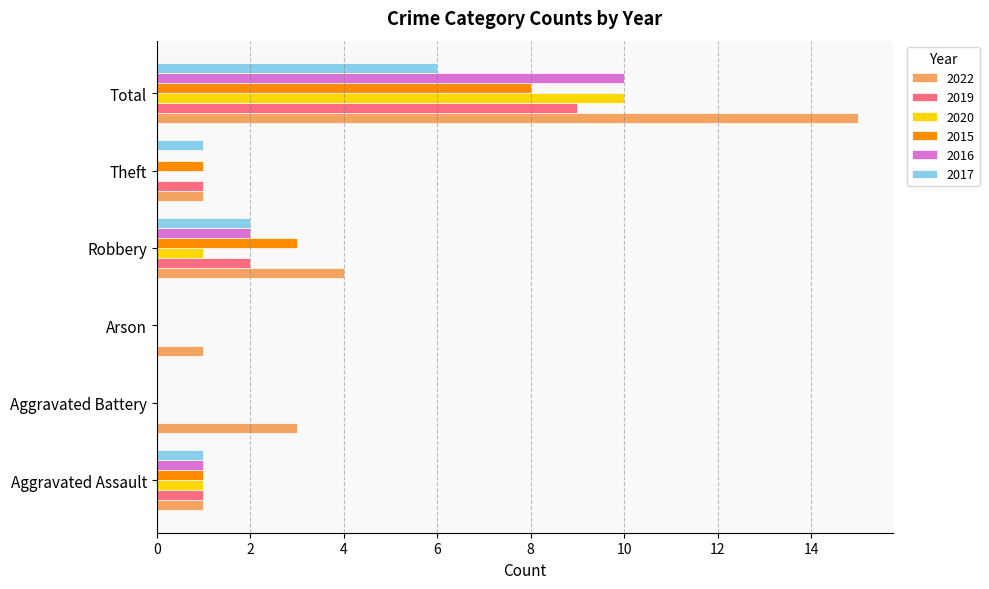

The value of 2019 at Total is 9. True or false?

True